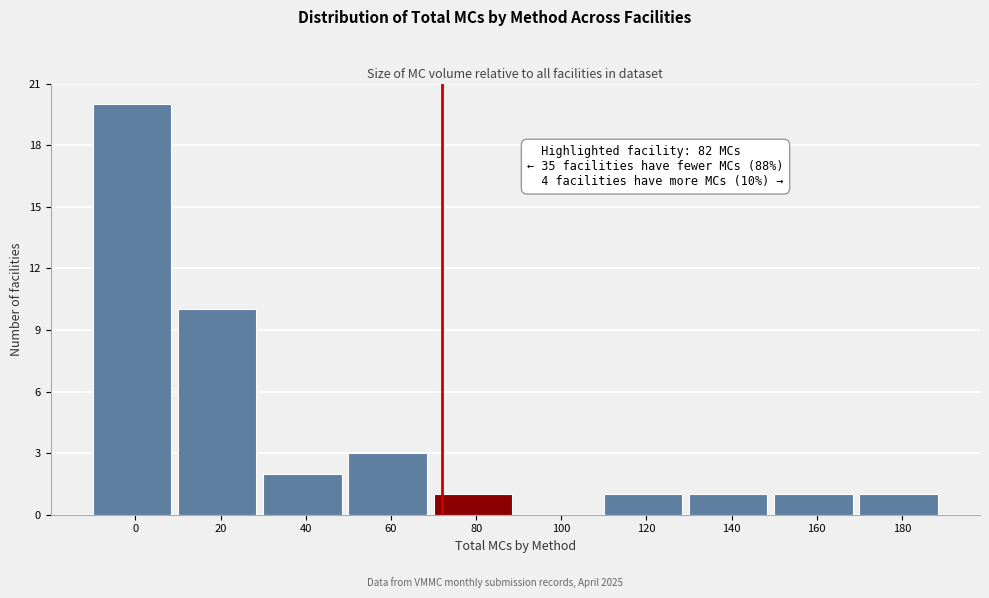

Reading left to right, list all the values displayed in this chart.

0=20	20=10	40=2	60=3	80=1	100=0	120=1	140=1	160=1	180=1